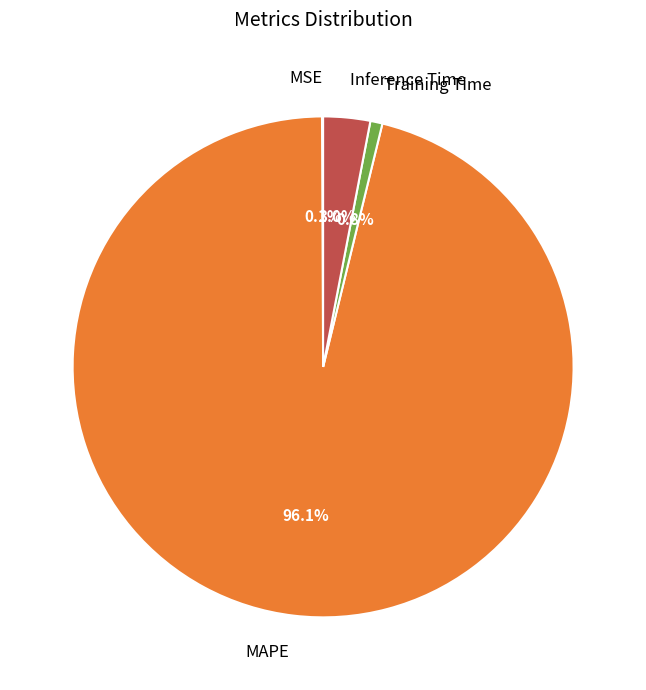

To the nearest percent, what percentage of the pie is Inference Time?

3%